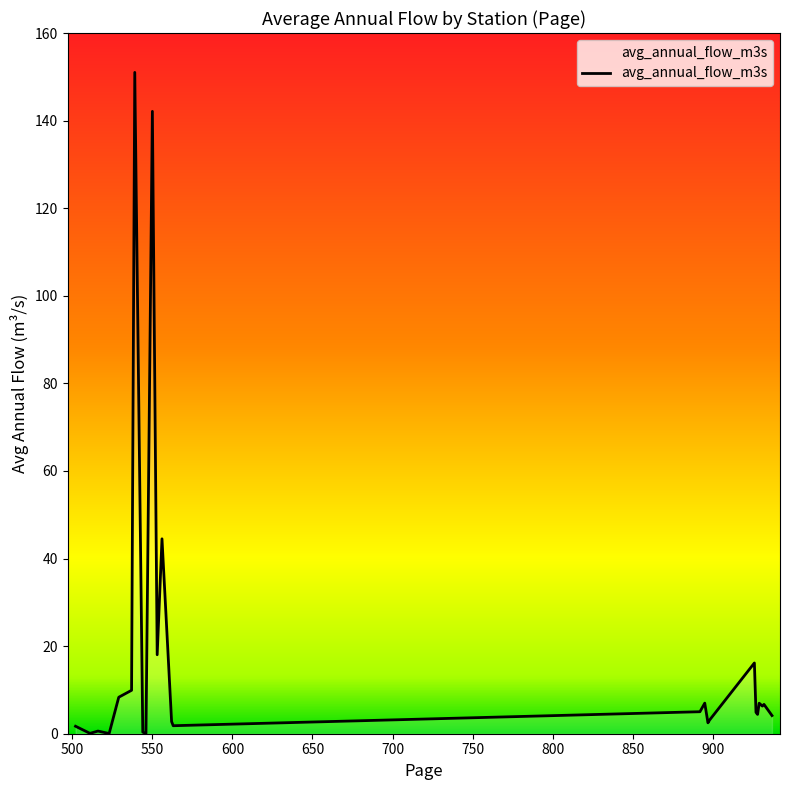

What is the greatest value displayed?

151.0